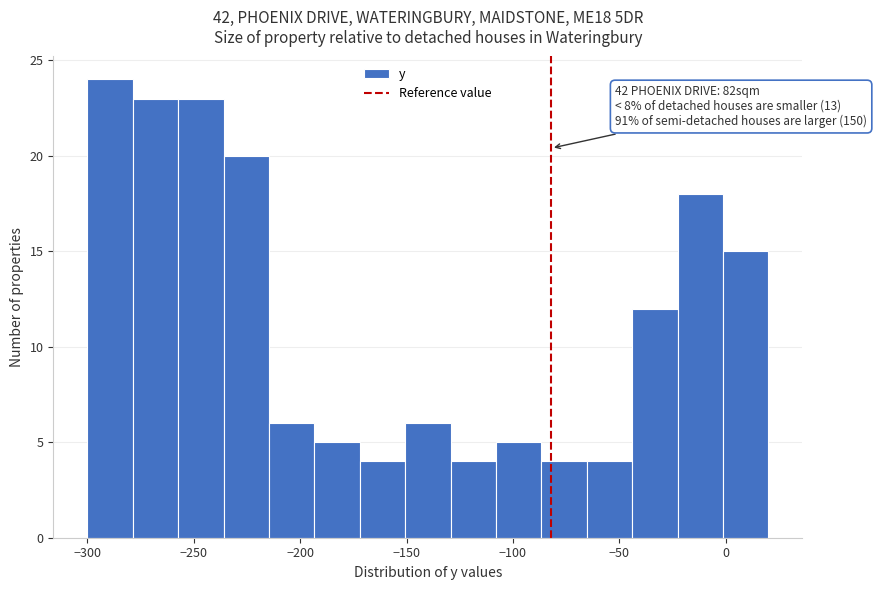

Which range on the x-axis has the tallest bar?

-300 to -280